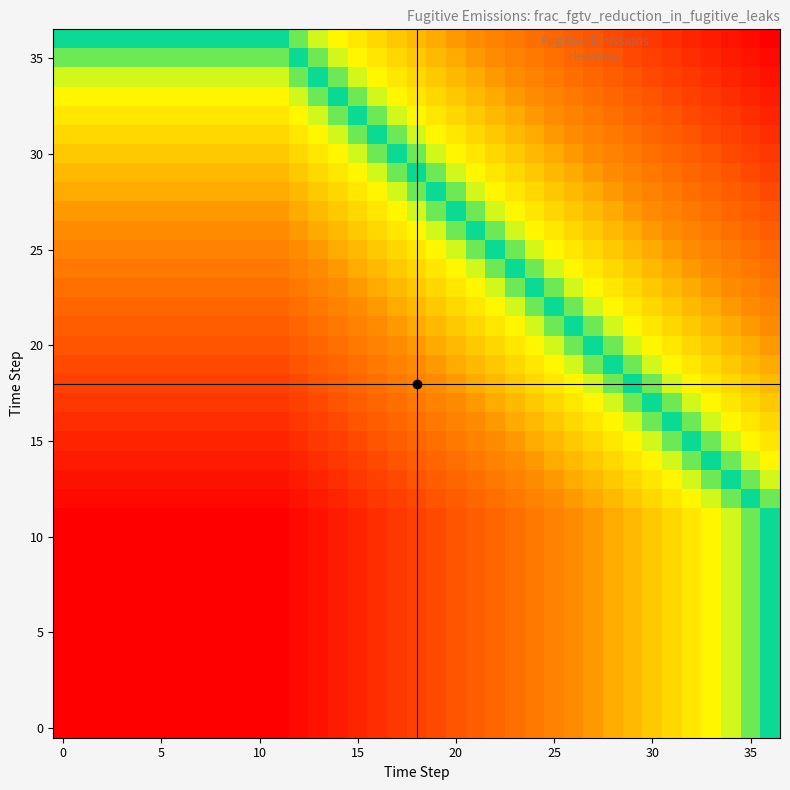

Count the number of data series in this chart.

37